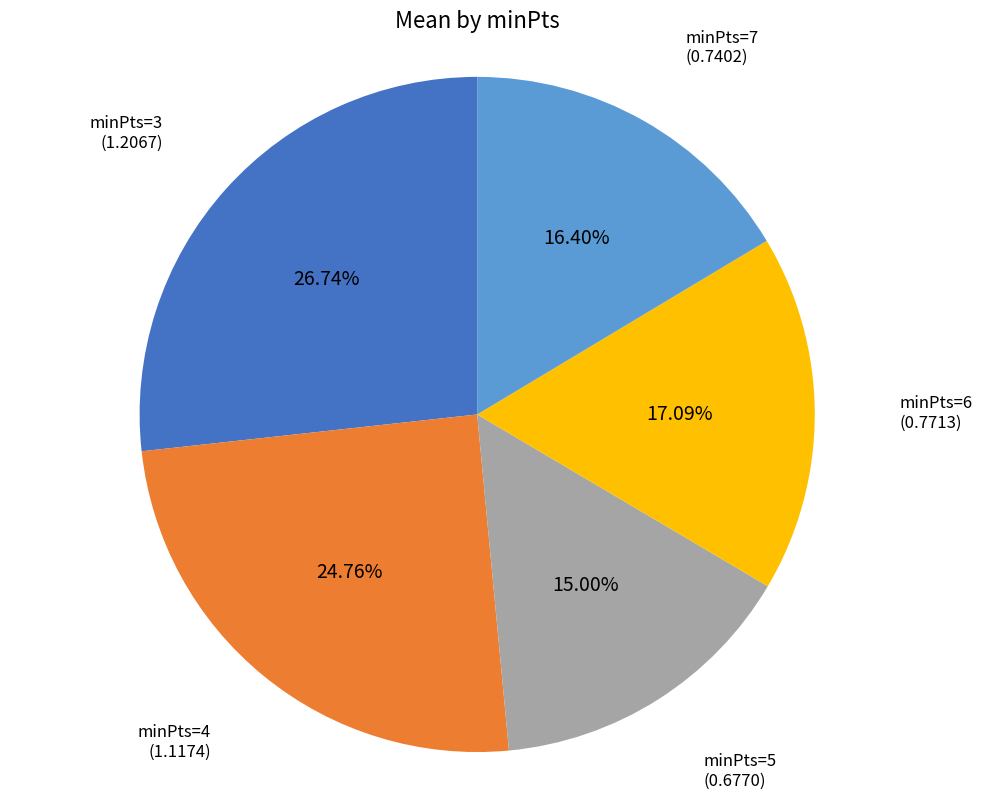

Which has a higher value, minPts=5 or minPts=7?

minPts=7